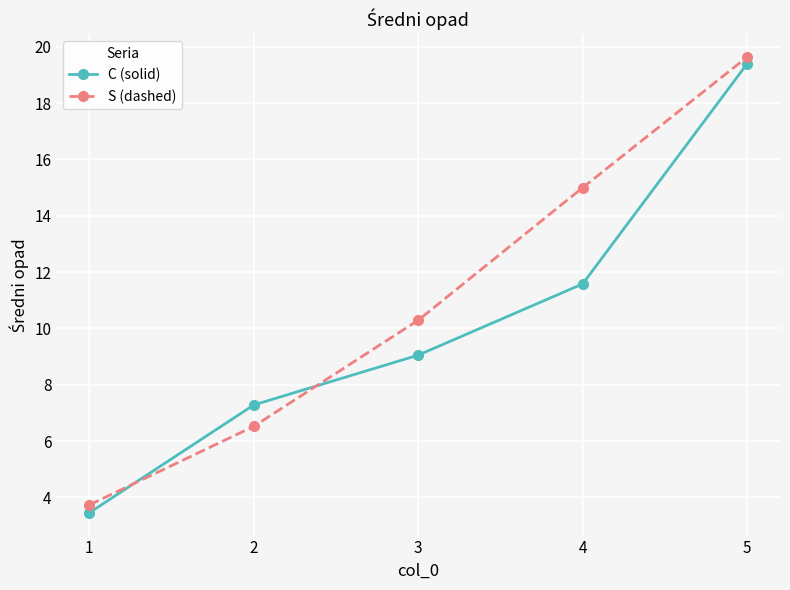

True or false: S (dashed) has more than 0 points higher than both neighbors.

False